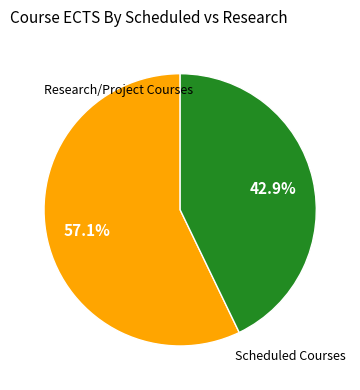

How many segments does this pie chart have?

2